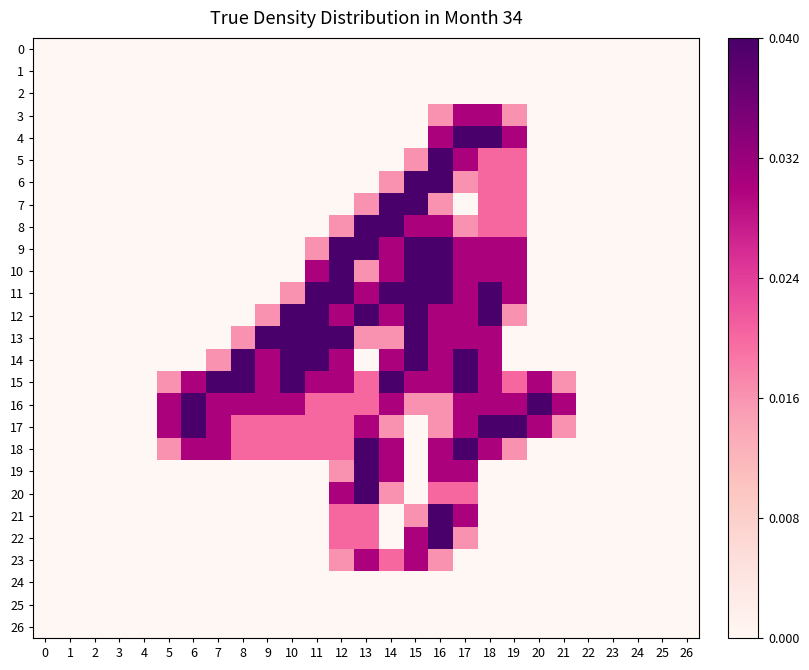

List the series in order of their peak value, lowest first.

0, 1, 2, 24, 25, 26, 3, 23, 4, 5, 6, 7, 8, 9, 10, 11, 12, 13, 14, 15, 16, 17, 18, 19, 20, 21, 22